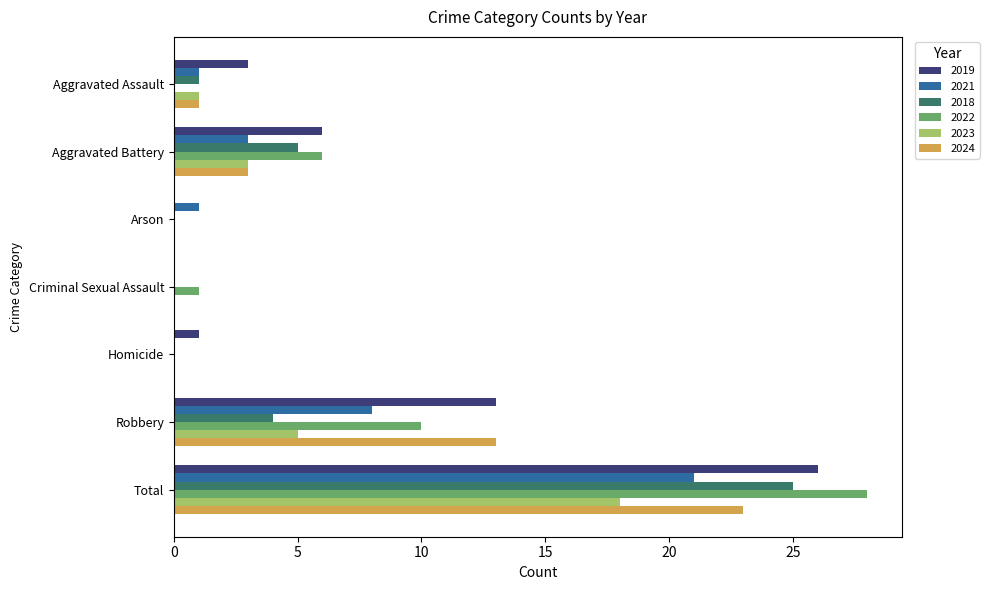

The value of 2023 at Total is 18. True or false?

True